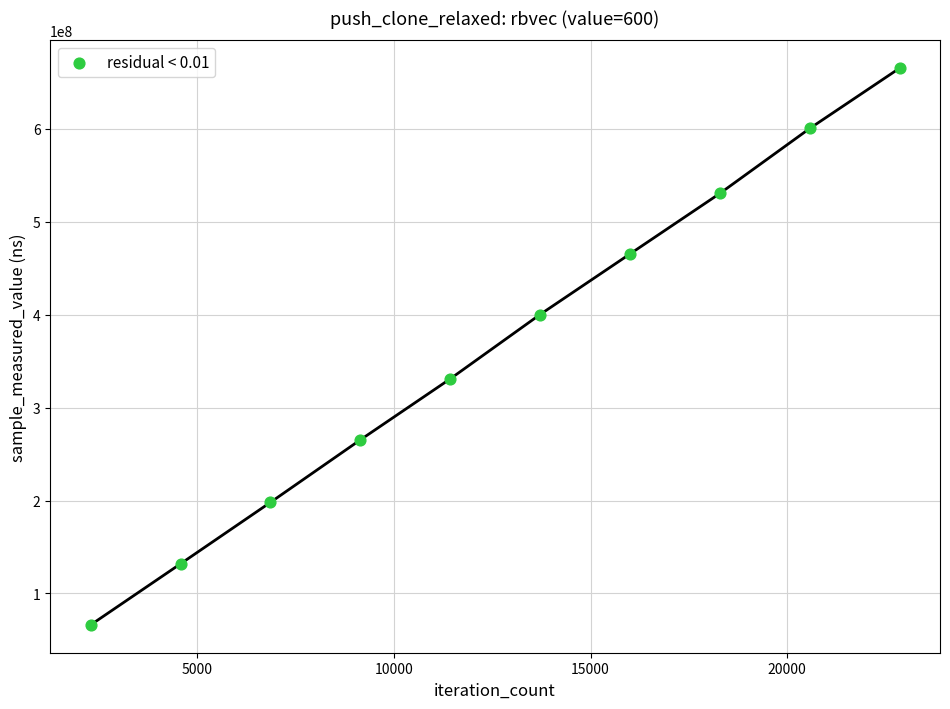

What is the average X value?

12573